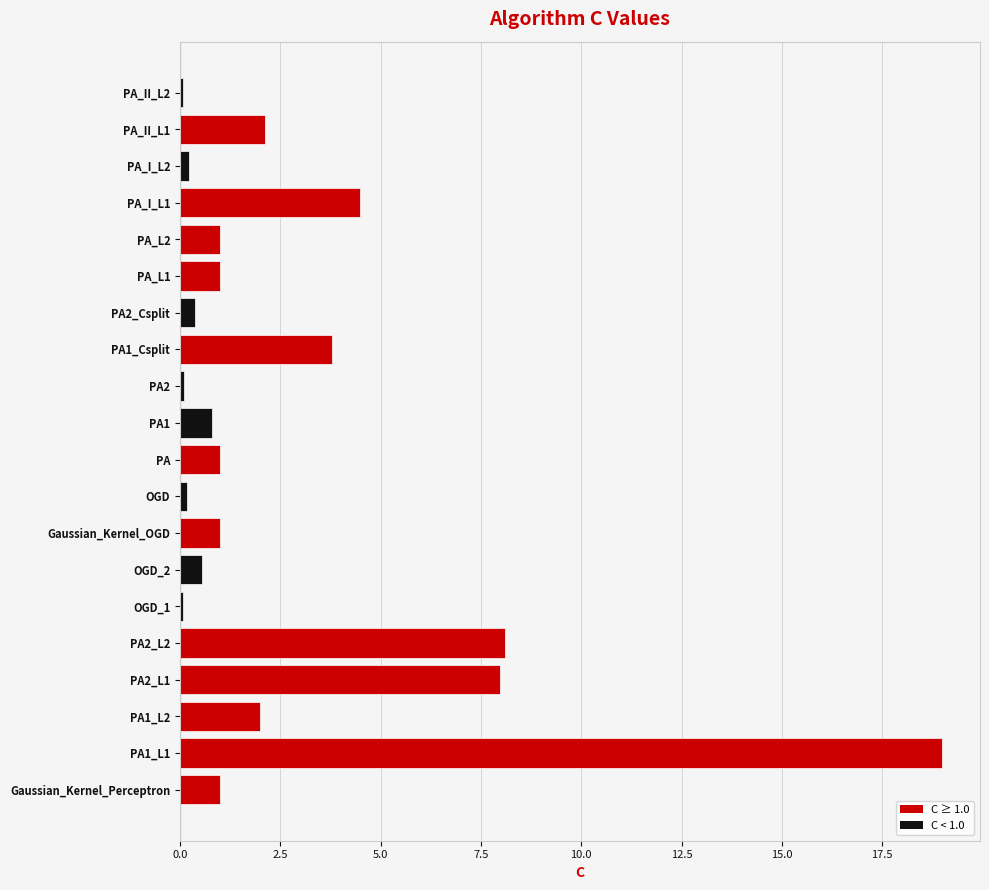

What is the sum of the values at PA_II_L1 and Gaussian_Kernel_Perceptron?

3.1